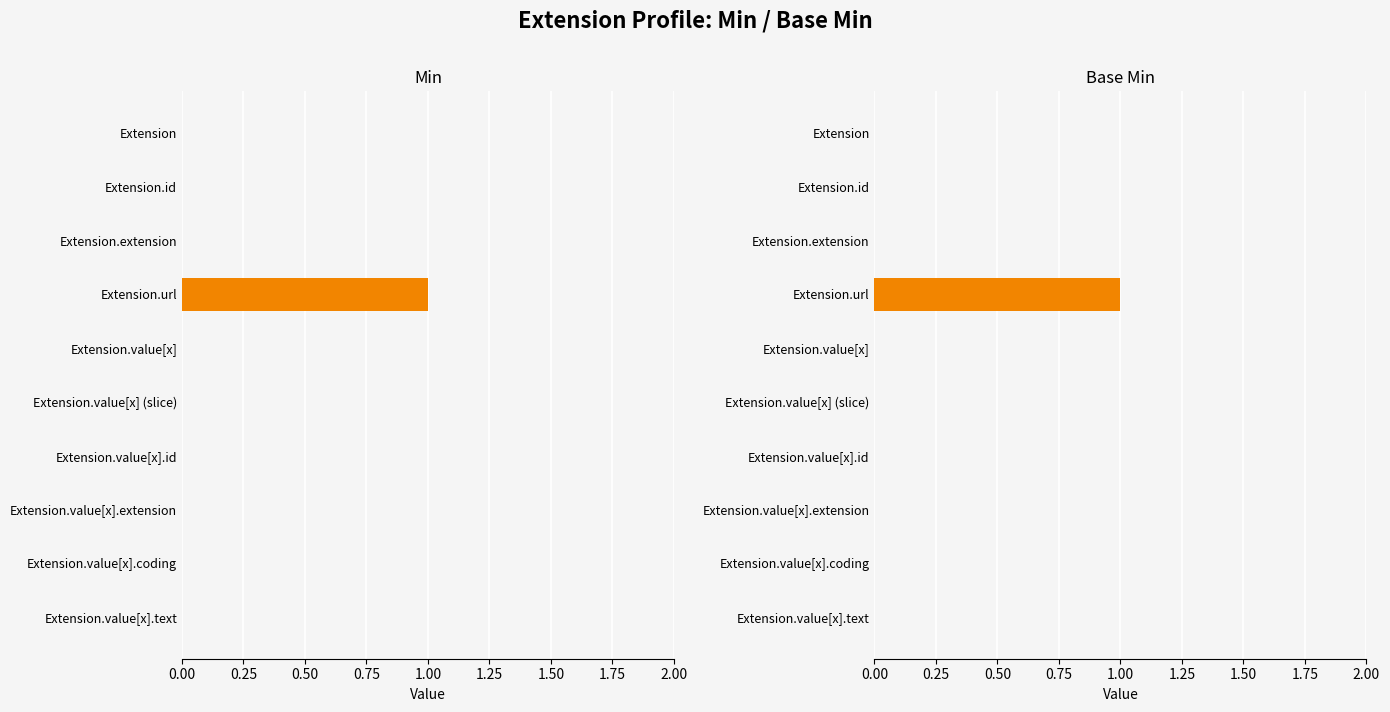

Count the number of data series in this chart.

2